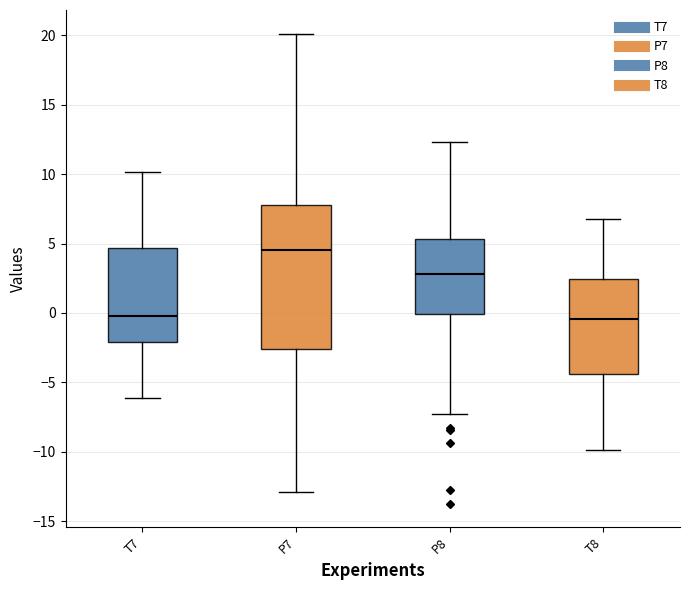

Reading left to right, transcribe this box plot: for each box, give where its median line is, the range the box spans, and where its two whiskers end, as read against the y-axis. The values are not printed on the chart, so give them approximately, as read against the axis.

T7: median 0.0, box -2.0 to 4.5, whiskers -6.0 to 10.0
P7: median 4.5, box -2.5 to 7.5, whiskers -13.0 to 20.0
P8: median 3.0, box 0.0 to 5.5, whiskers -7.5 to 12.5
T8: median -0.5, box -4.5 to 2.5, whiskers -10.0 to 7.0